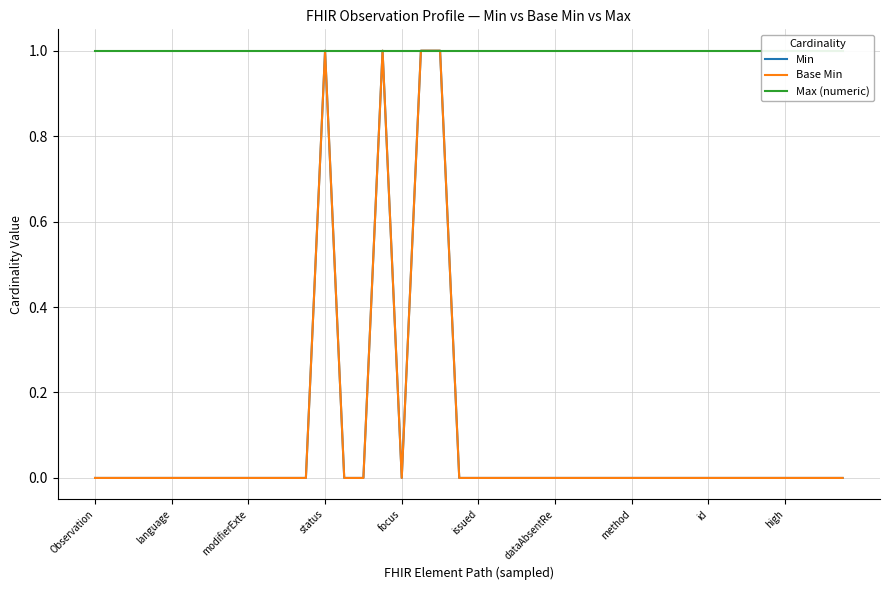

What is the sum of the Base Min values at 18 and 11?

1